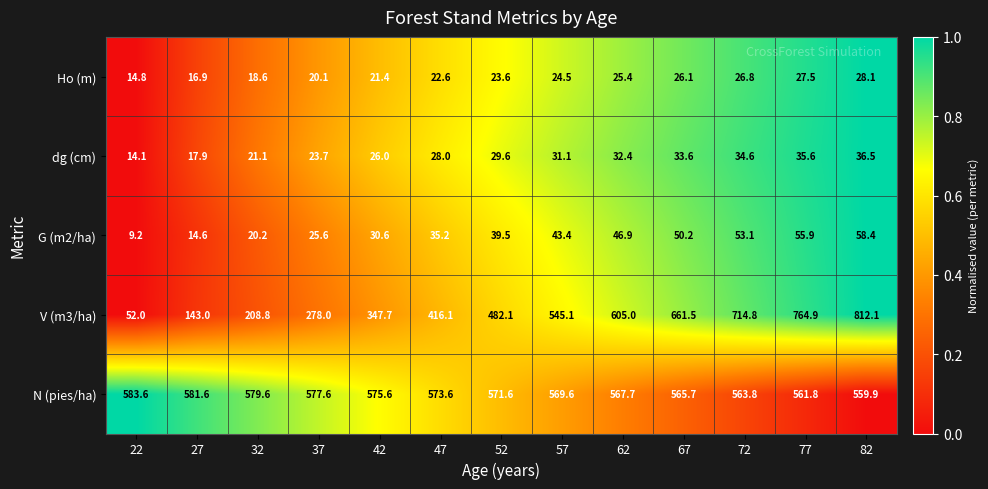

What is the difference between the N (pies/ha) values at 37 and 52?

6.0